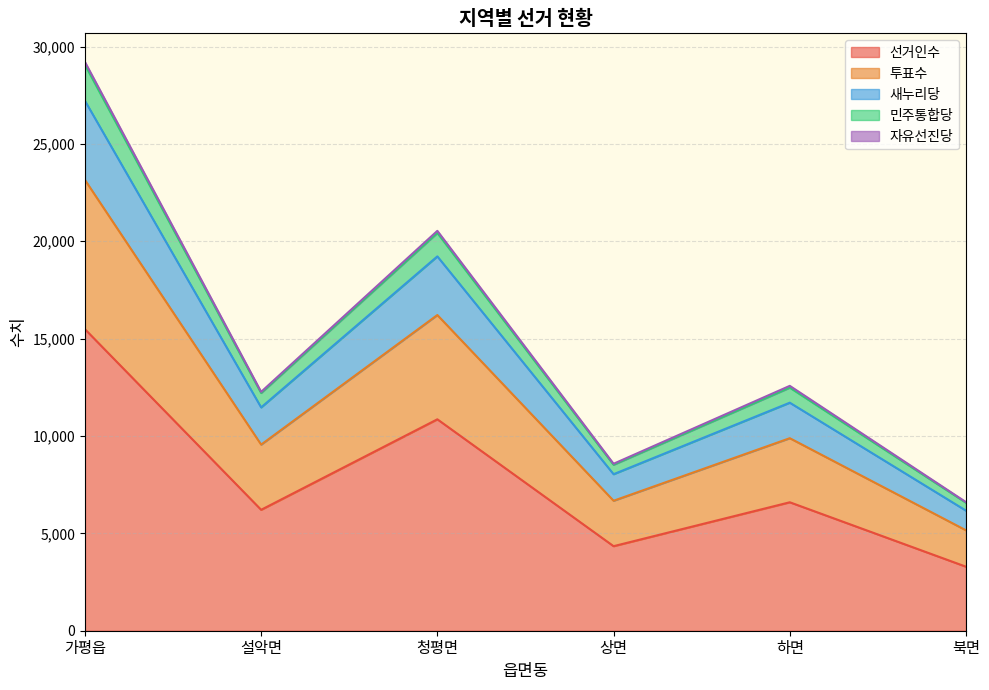

At which label does 선거인수 reach its peak?

가평읍